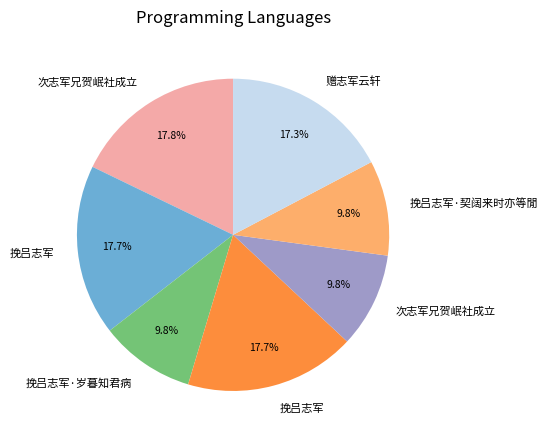

Does any single category account for the majority?

No